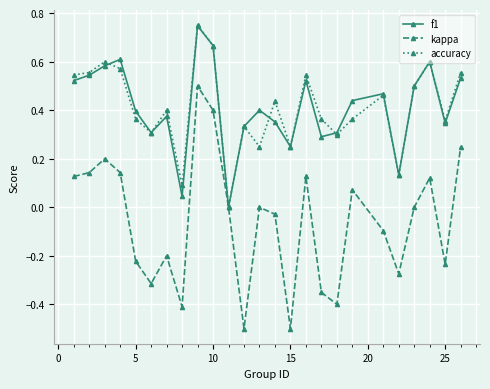

How many interior local peaks does the f1 series have?

7